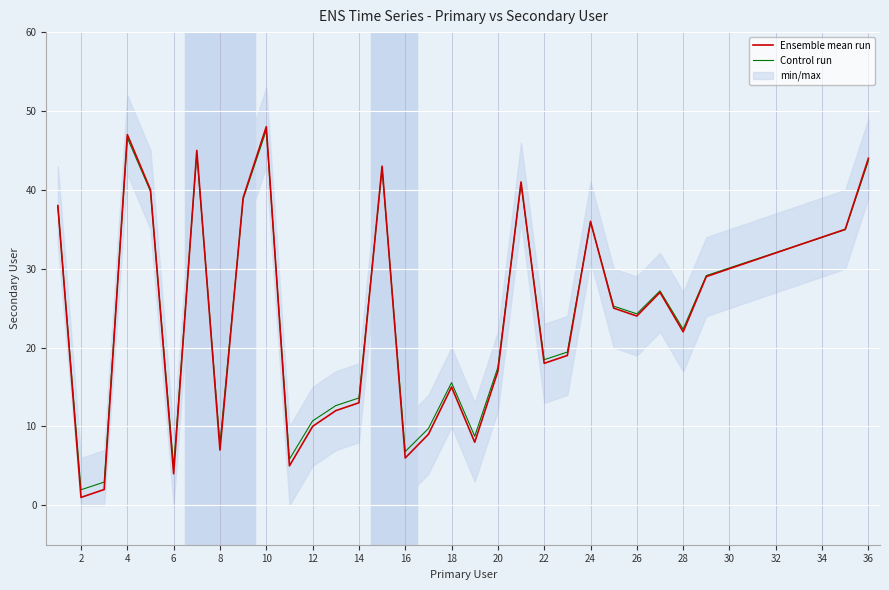

At which category does the chart reach its minimum across all series?

2